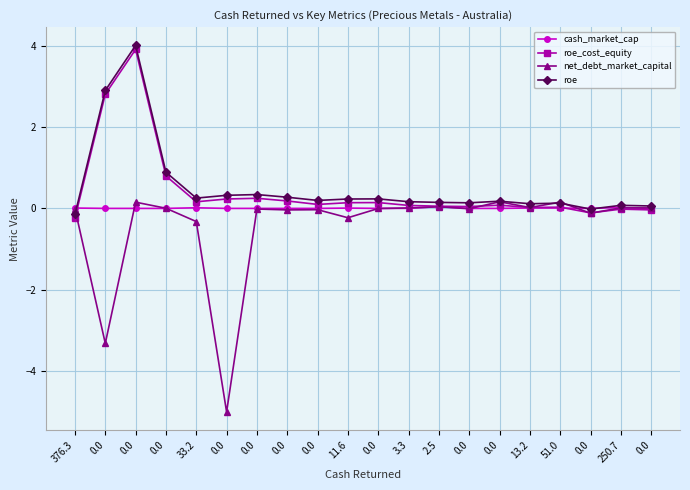

How many lines are shown in the chart?

4